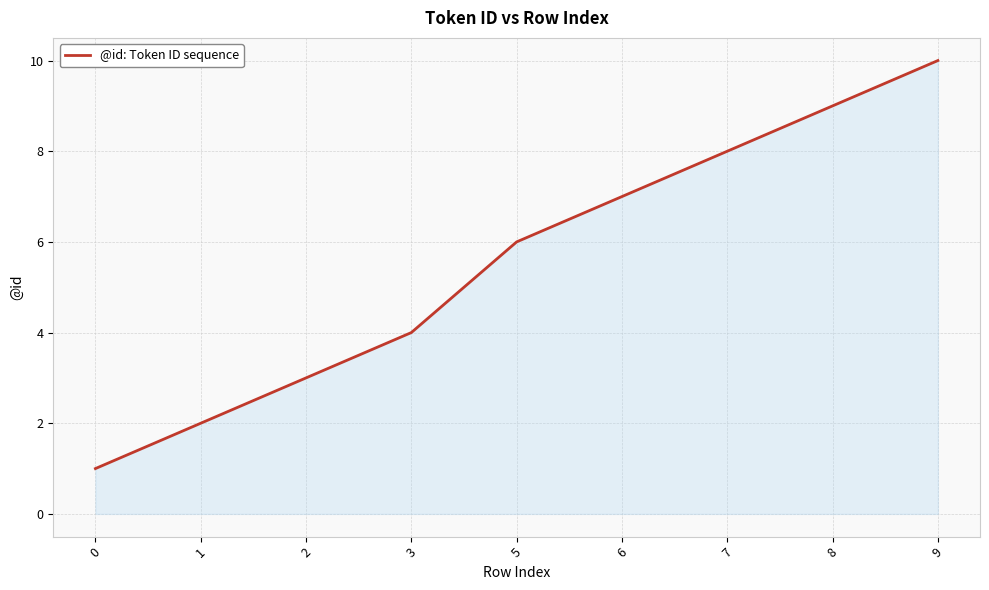

Read the value at 5.

6